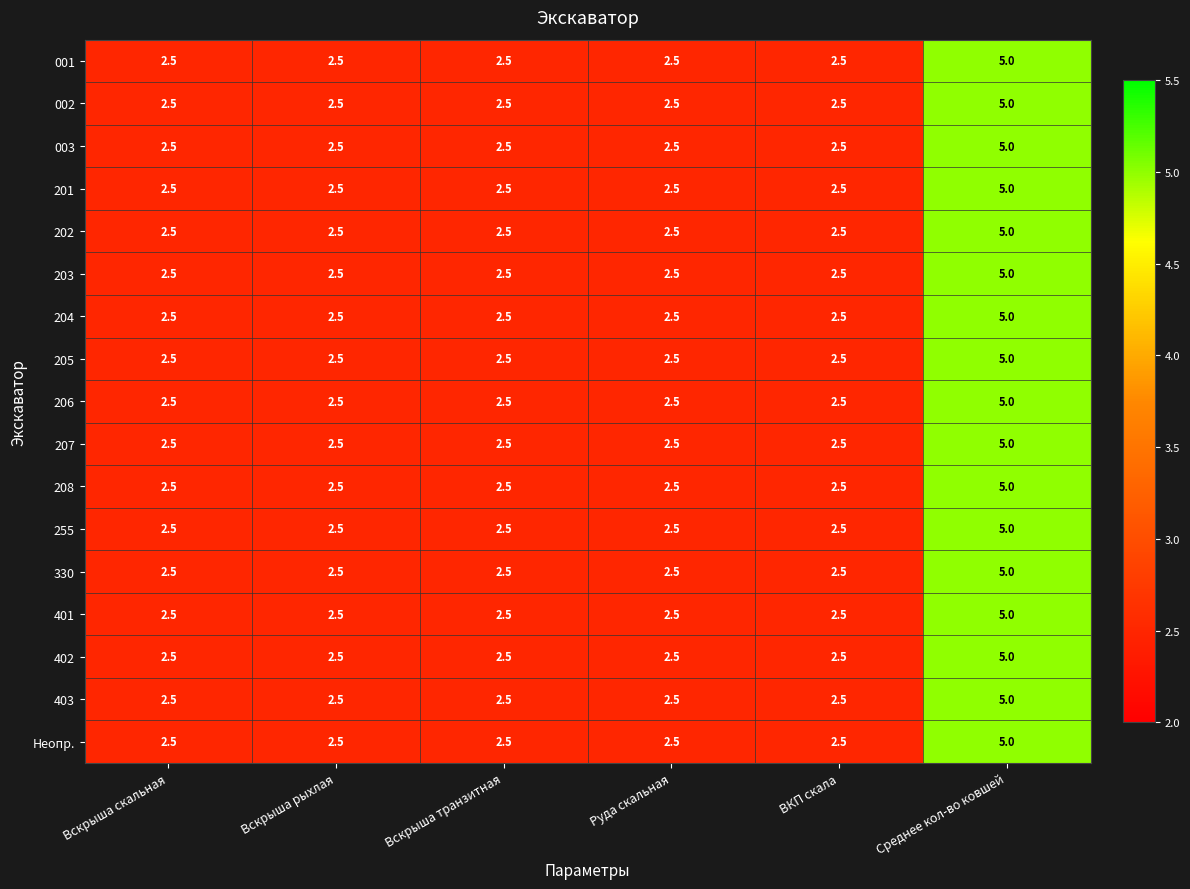

At which label does 401 reach its peak?

Среднее кол-во ковшей